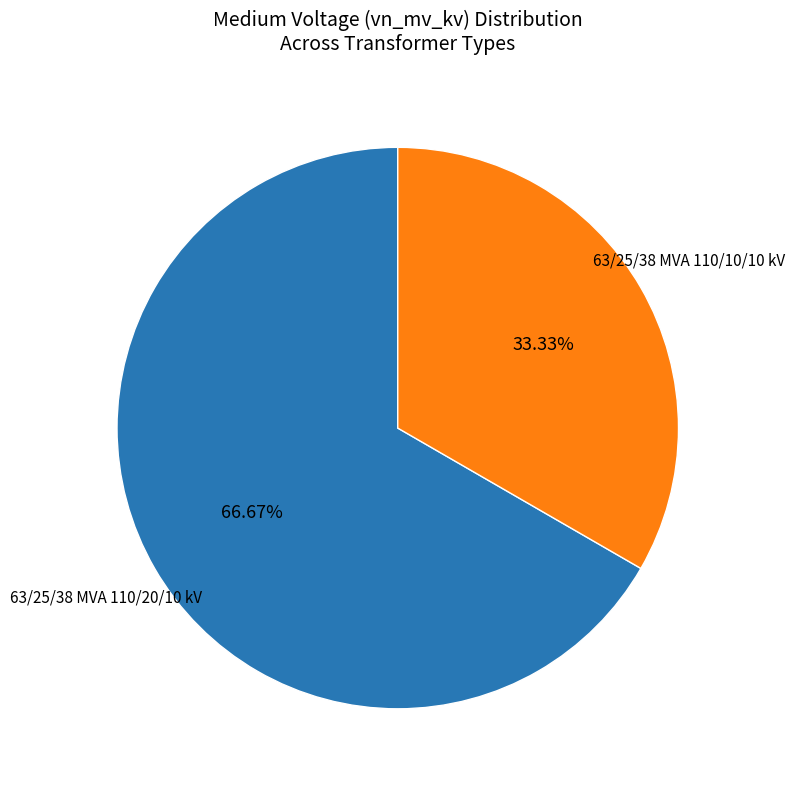

Is there any slice that represents more than half of the pie?

Yes